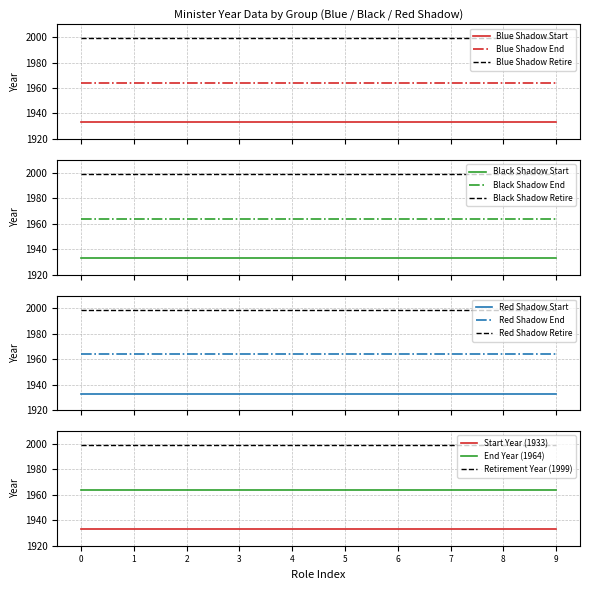

Reading left to right, list all the values displayed in this chart.

Start Year: 1933	1933	1933	1933	1933	1933	1933	1933	1933	1933
End Year: 1964	1964	1964	1964	1964	1964	1964	1964	1964	1964
Retirement Year: 1999	1999	1999	1999	1999	1999	1999	1999	1999	1999